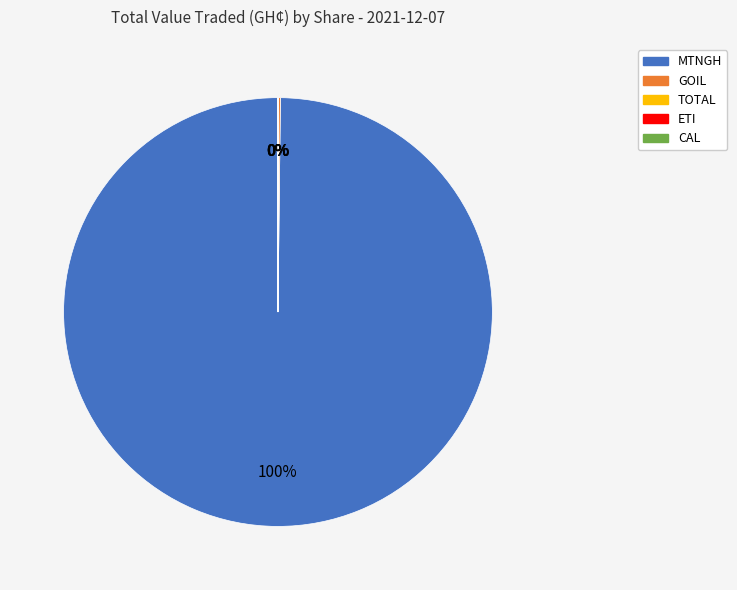

Which slice represents more than half of the pie?

MTNGH